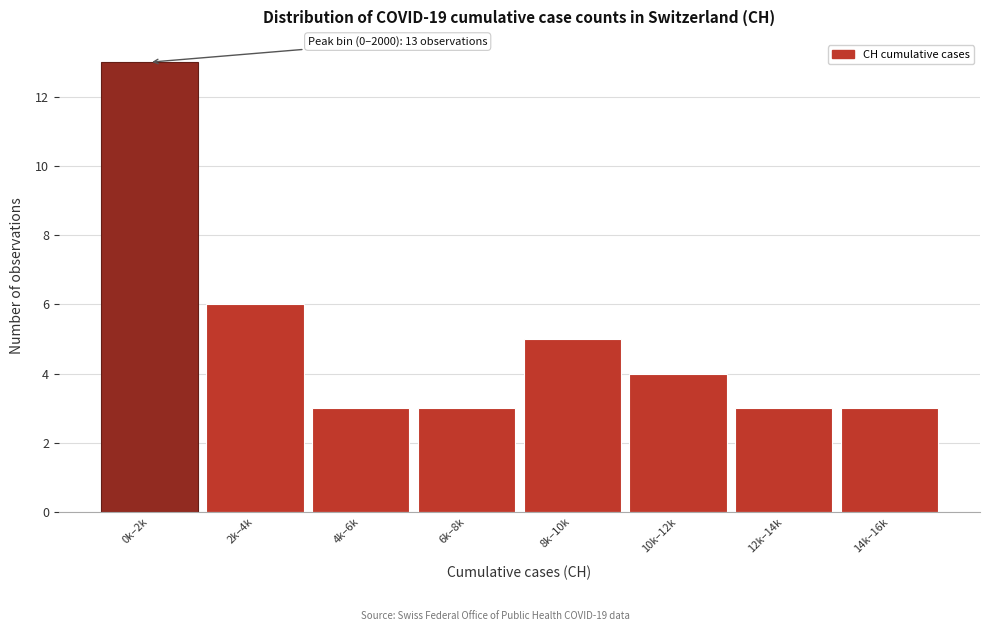

Reading left to right, what are all the values shown in this chart?

13	6	3	3	5	4	3	3